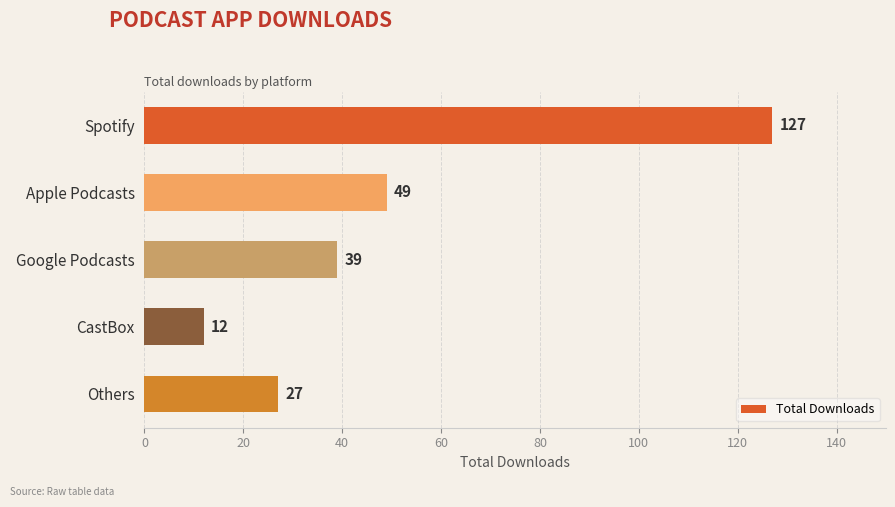

Where is the data nearest to the value 69?

Apple Podcasts